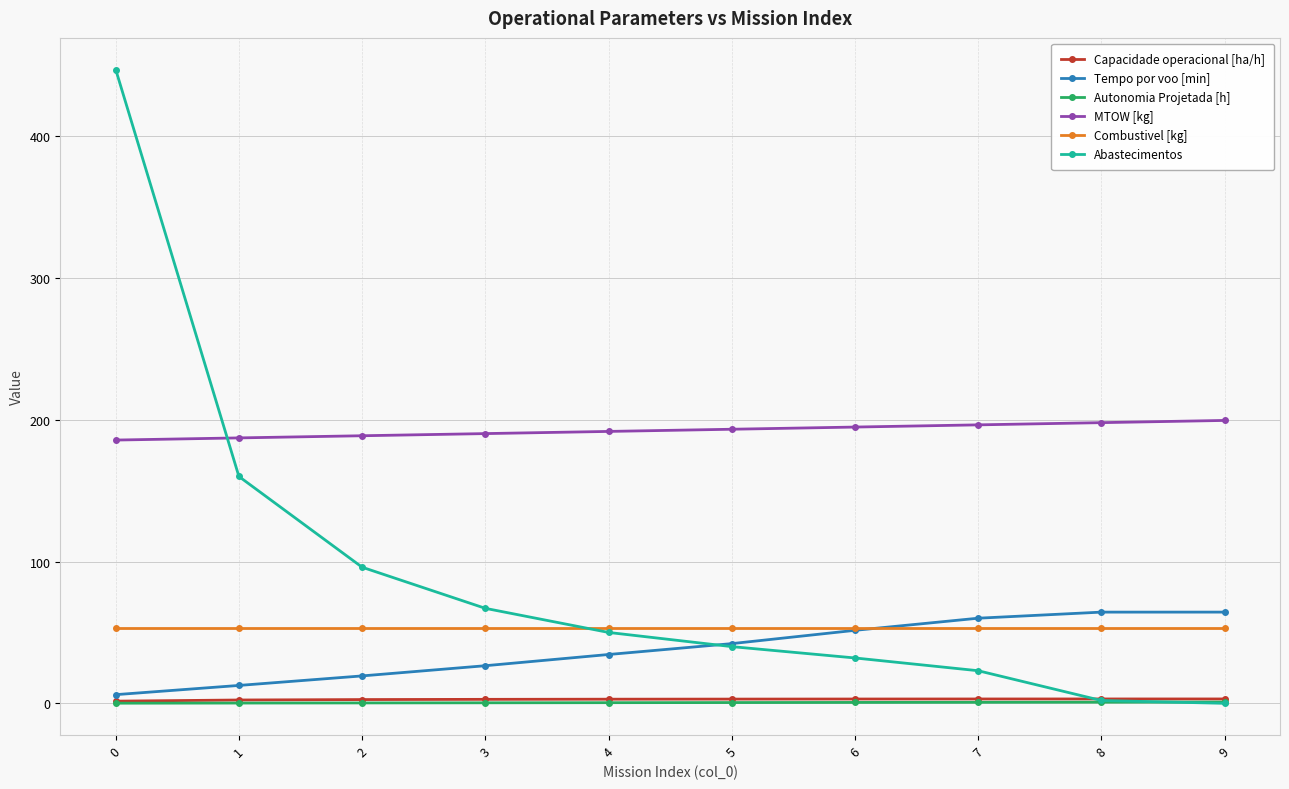

What is the difference between the highest and lowest values at 5?

192.8